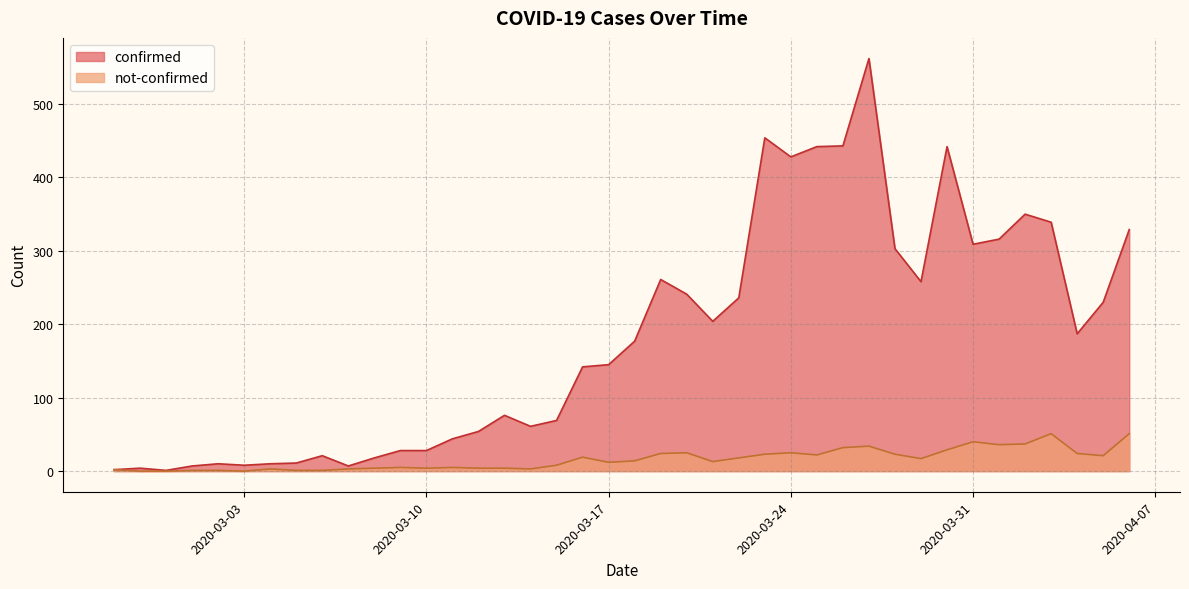

True or false: not-confirmed and confirmed intersect in this chart.

False